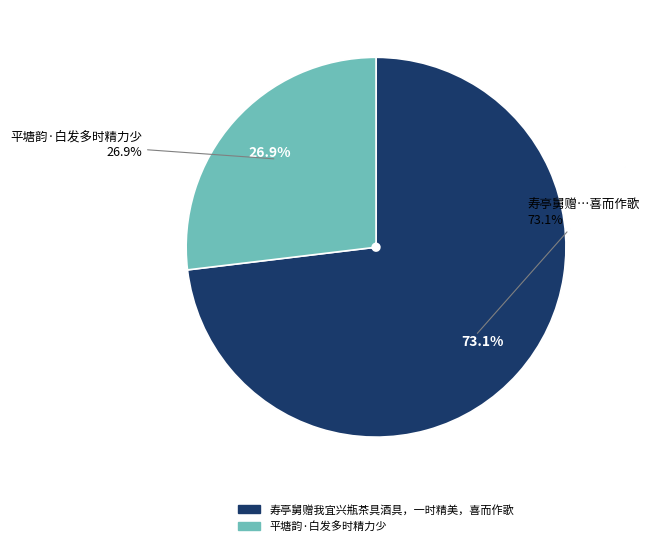

How many slices are in this pie chart?

2